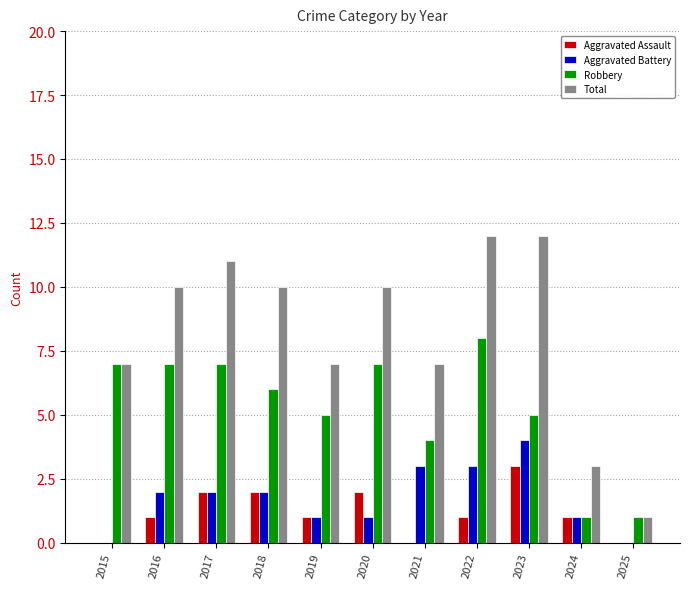

Are the bars grouped side by side (vs. stacked)?

Yes